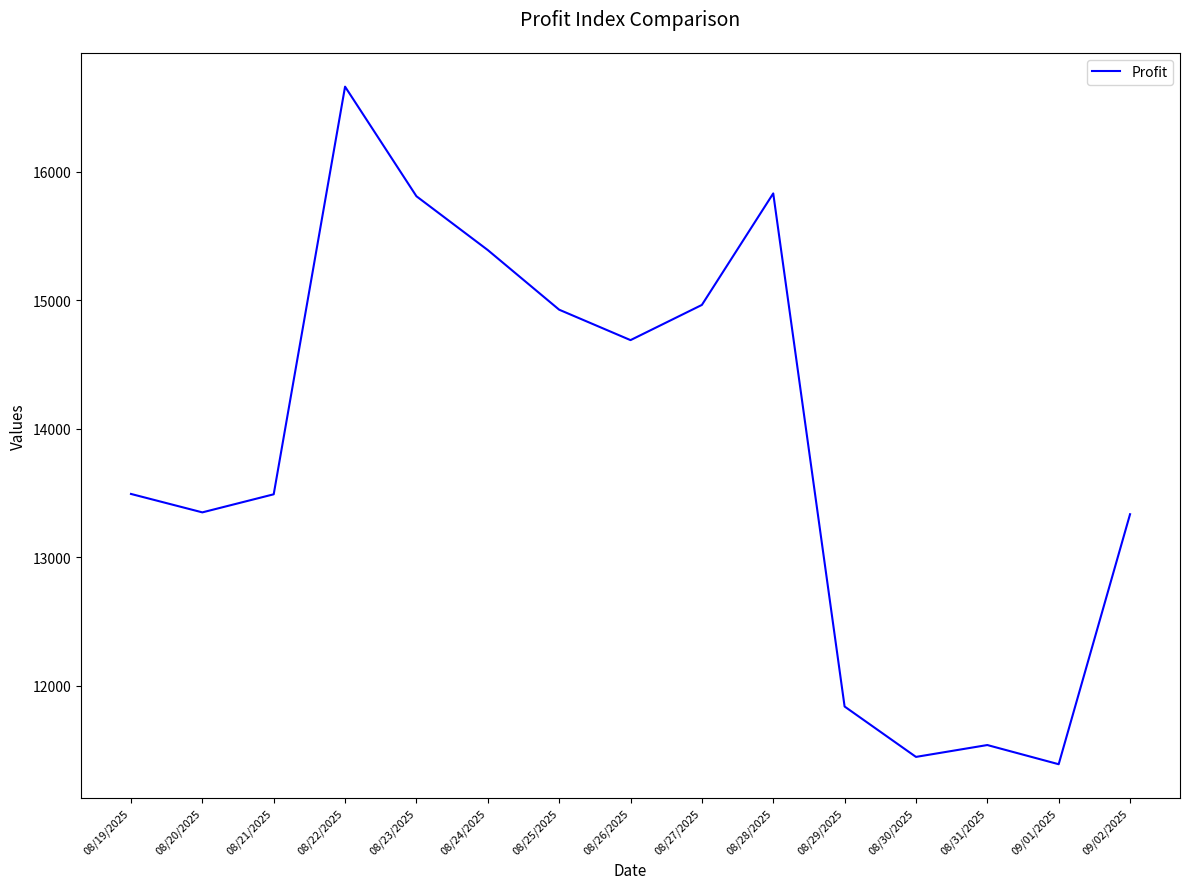

What is the minimum value shown in the chart?

11390.8